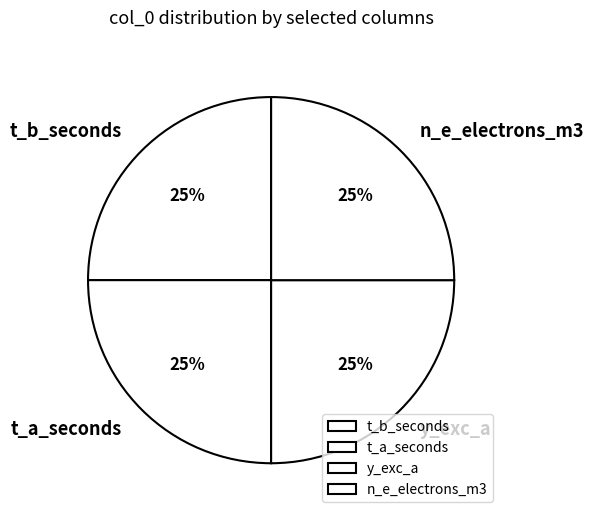

How many slices are in this pie chart?

4